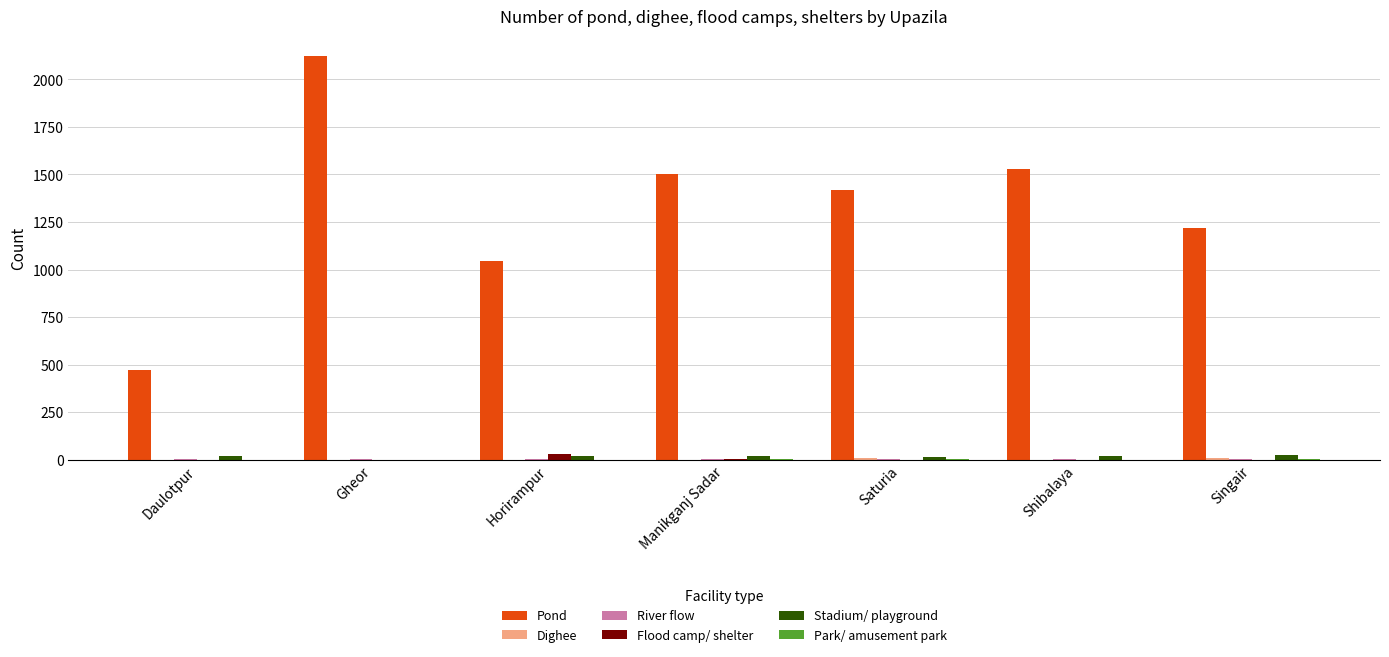

Which series changed the most between Daulotpur and Manikganj Sadar?

Pond